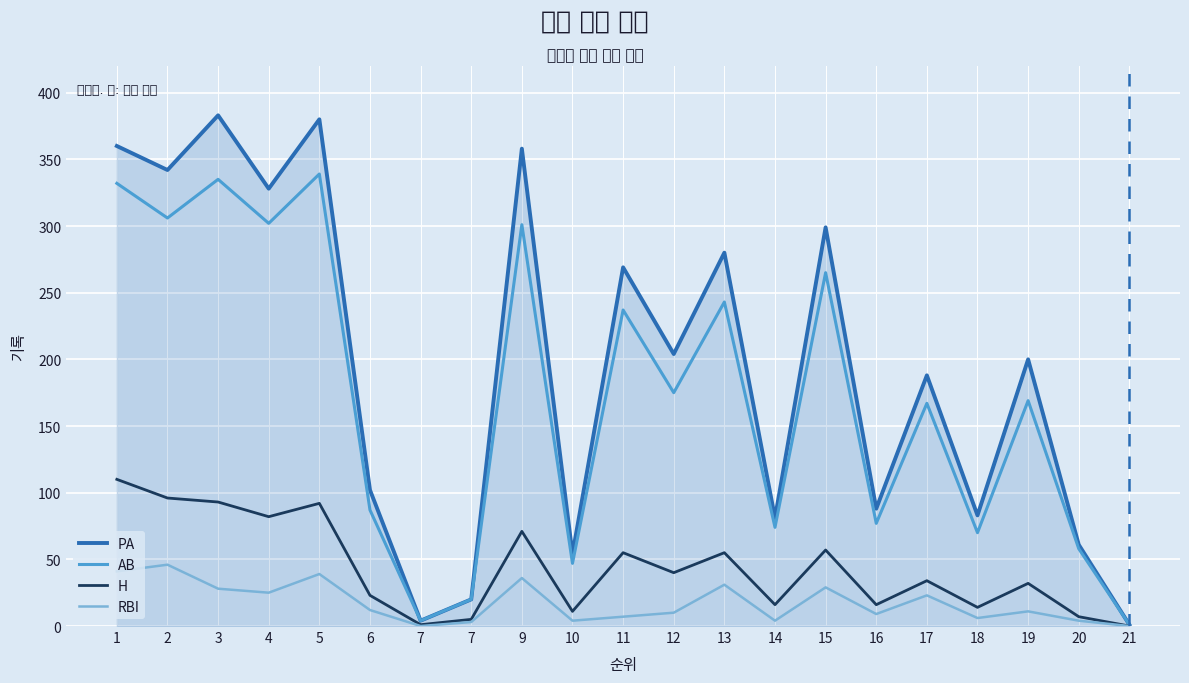

How many lines are shown in the chart?

4